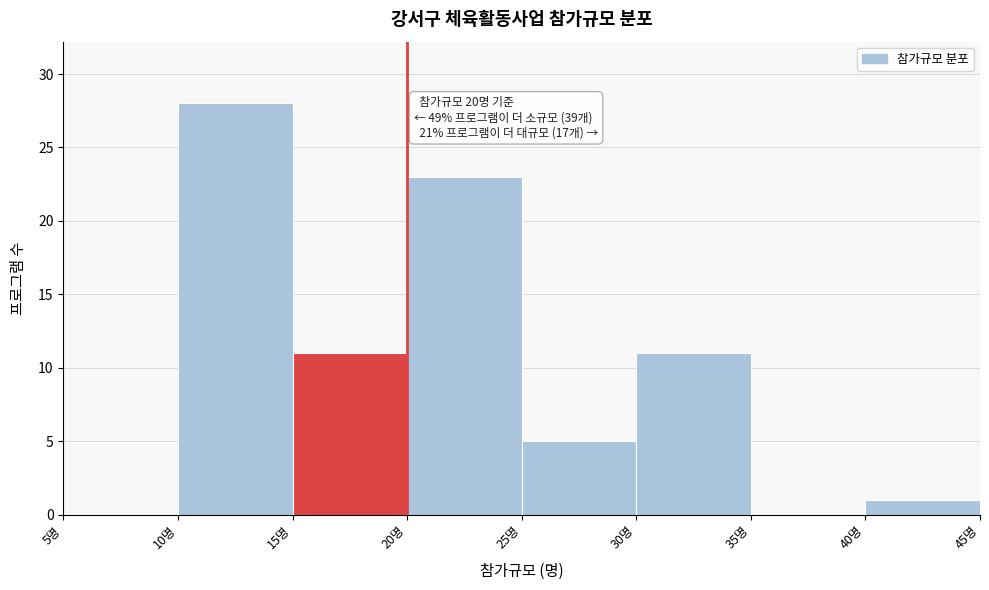

Over which range of the x-axis is the bar tallest?

10 to 15